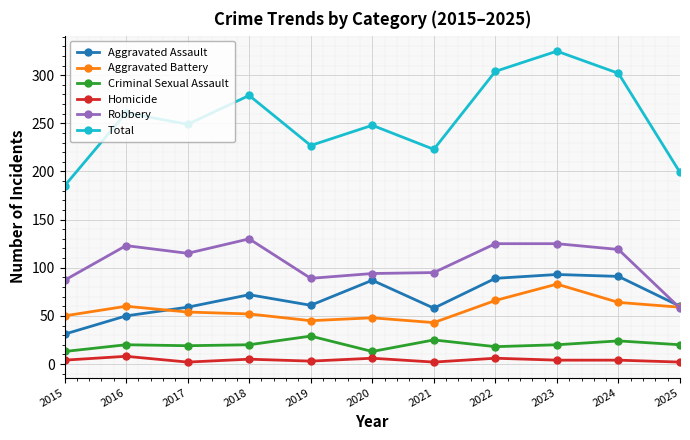

Which series has the widest spread of values?

Total